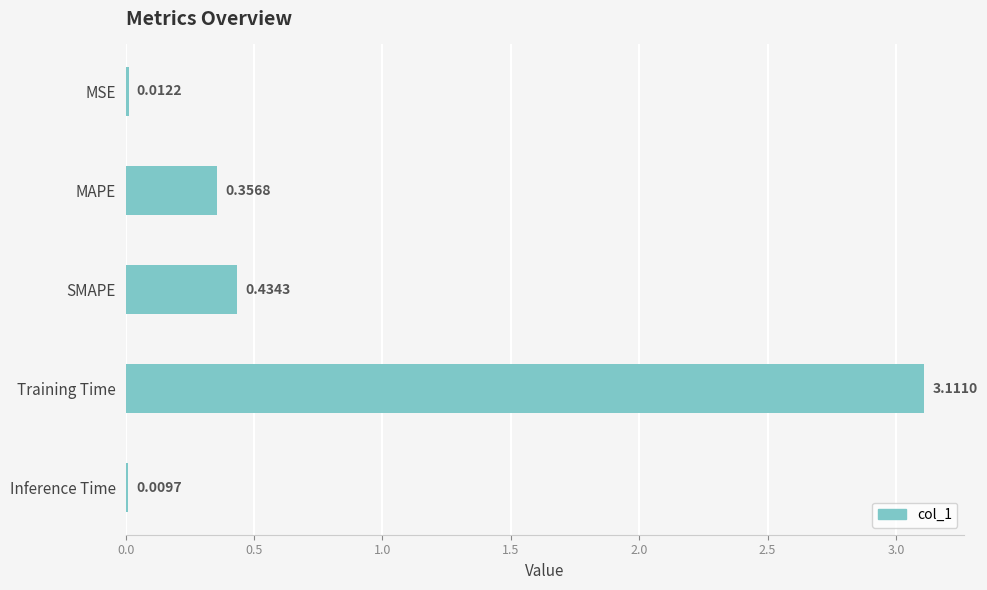

Where is the data nearest to the value 1?

SMAPE